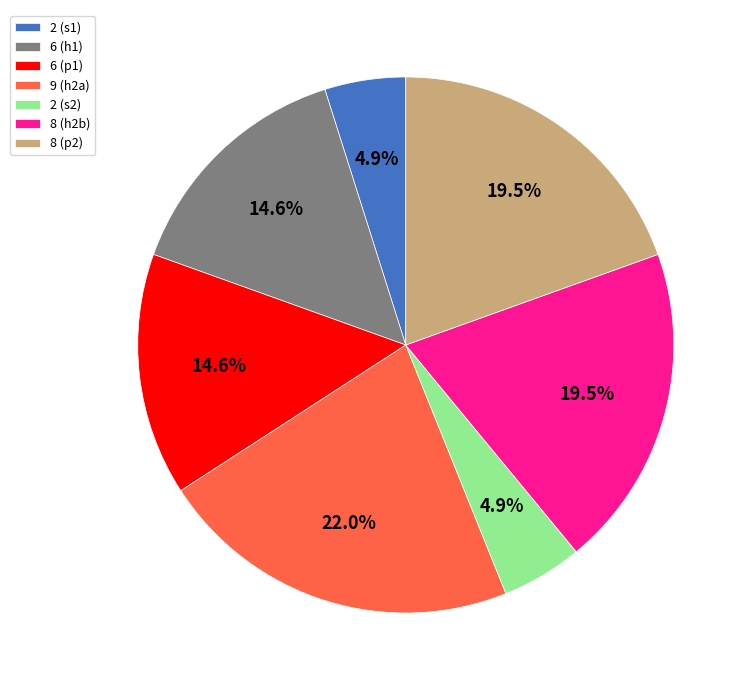

Which slice is the largest?

9 (h2a)